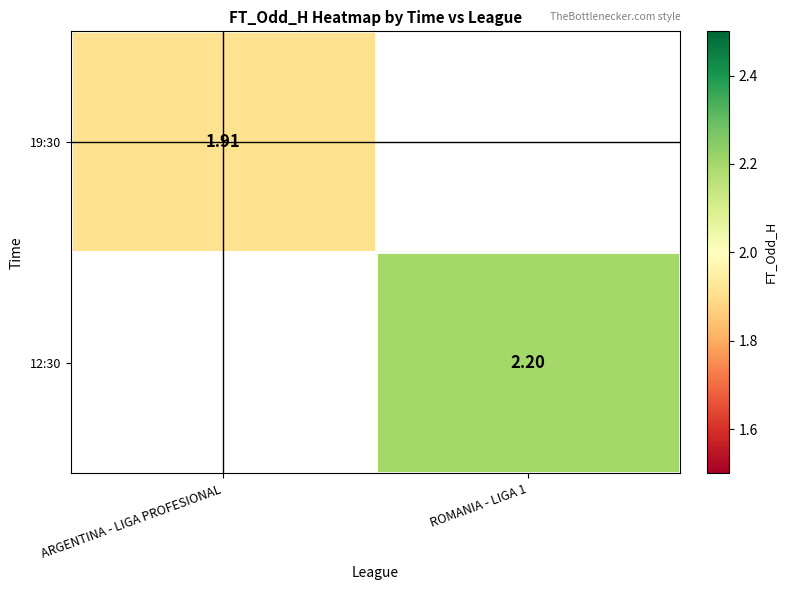

At which label does 12:30 first exceed 2?

ROMANIA - LIGA 1